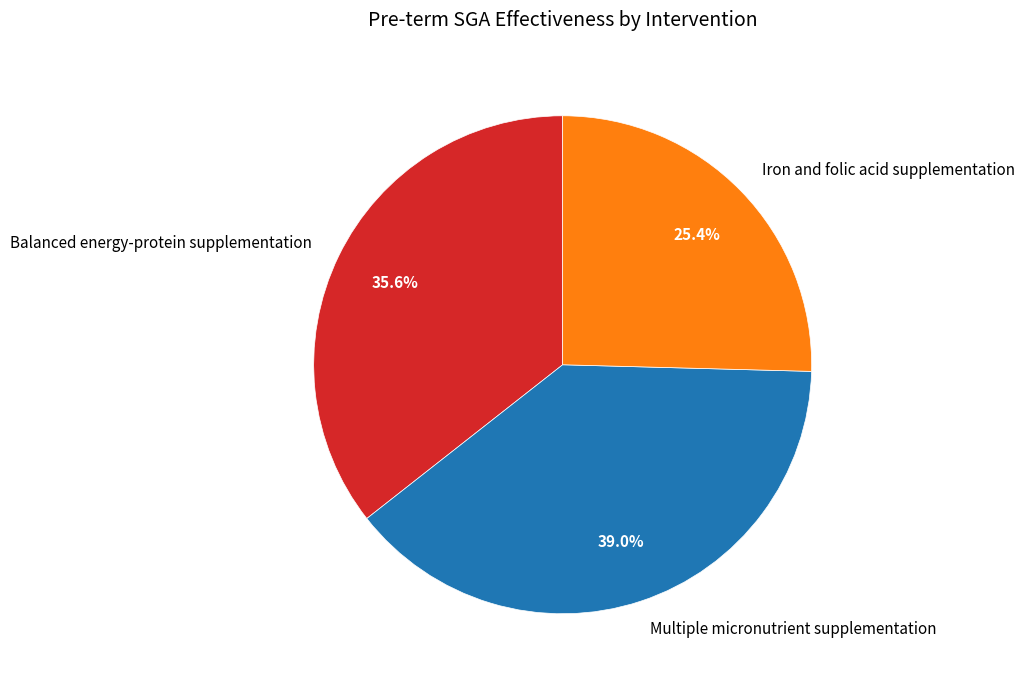

How many segments does this pie chart have?

3